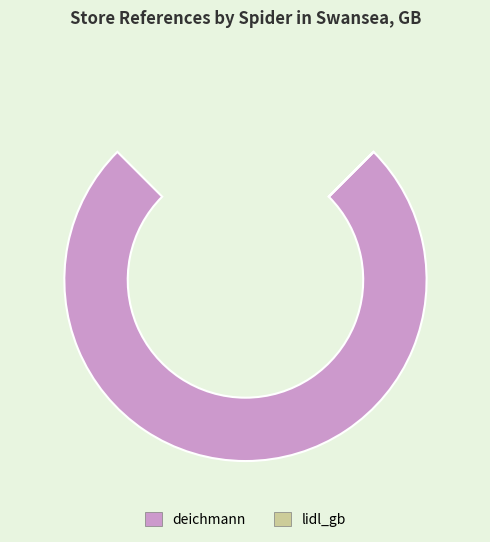

To the nearest percent, what is the difference between the largest and smallest slice percentages?

100%